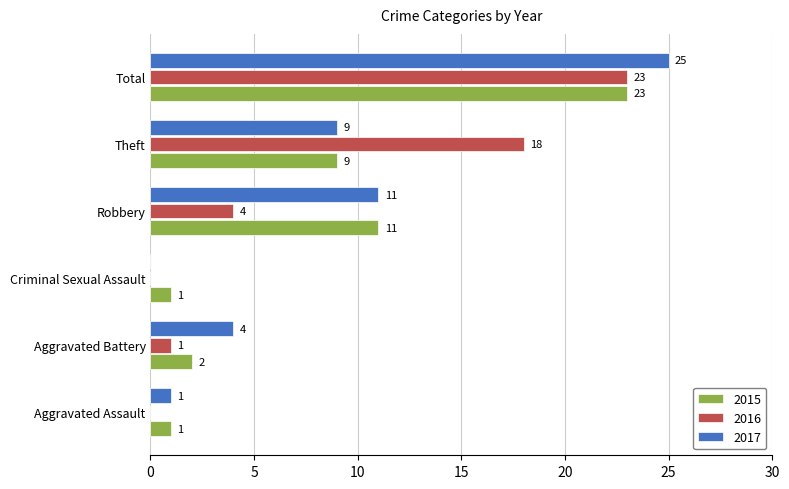

Where is 2015 nearest to the value 12?

Robbery